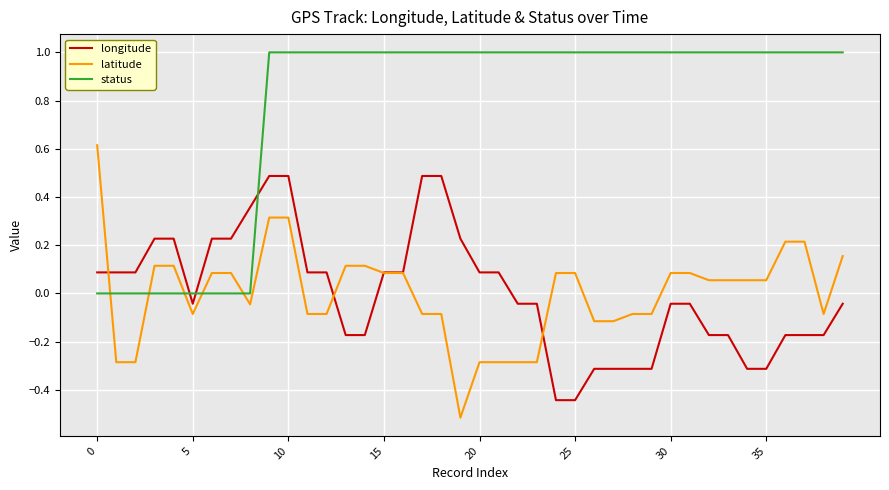

Which series has the largest total across all categories?

status